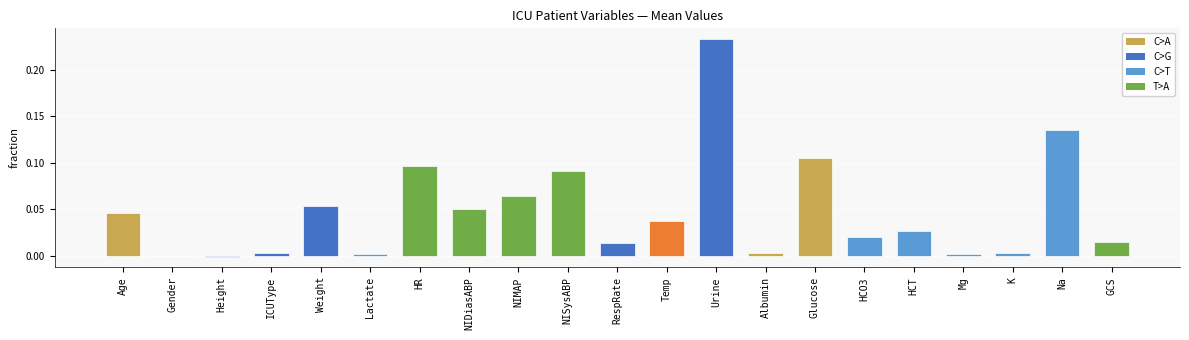

What is the sum of all values?

1.0